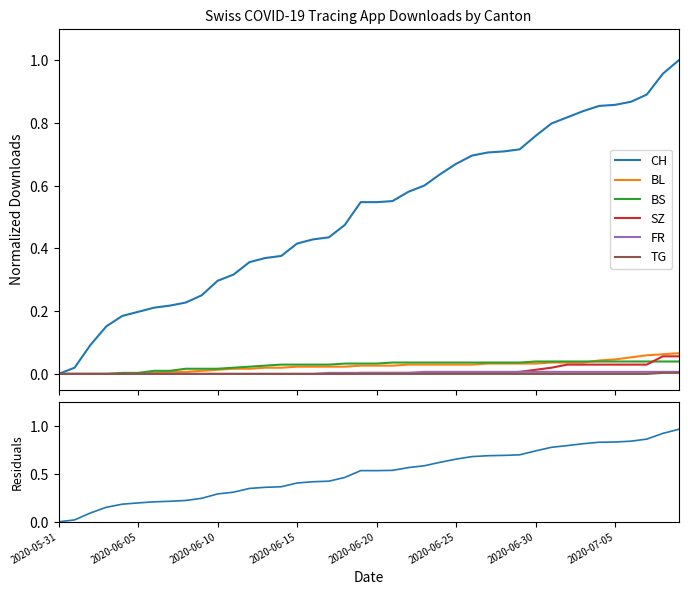

True or false: FR has more than 0 interior local peaks.

False